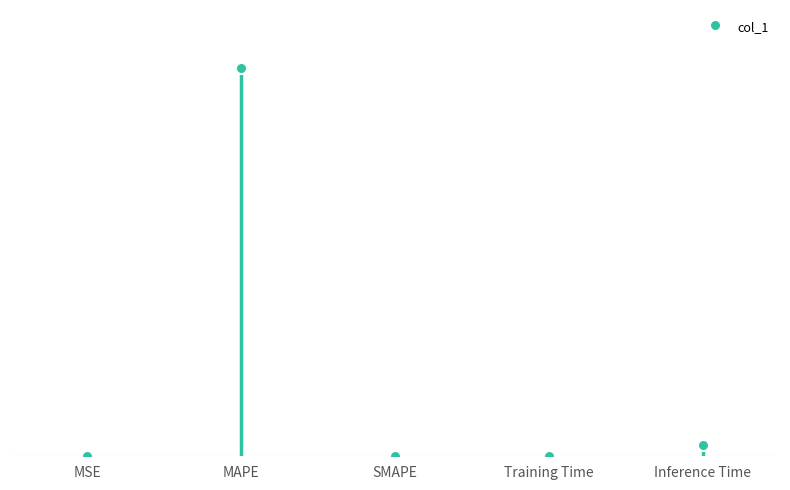

What is the greatest value displayed?

32.8